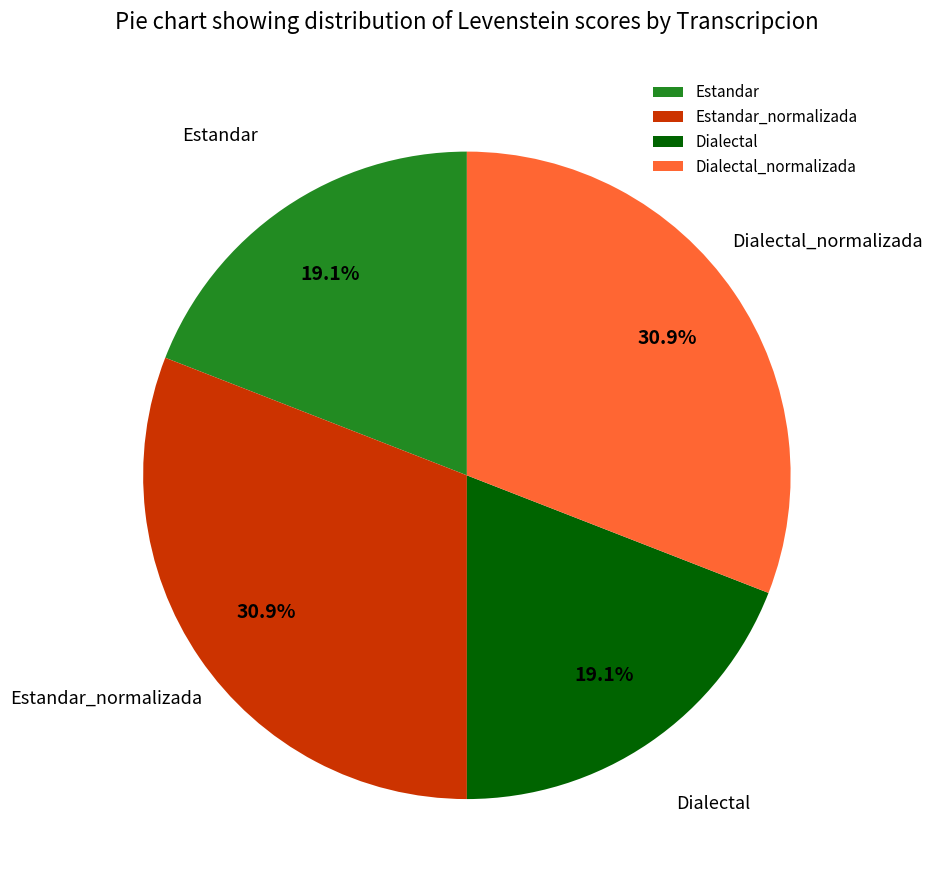

Does Estandar_normalizada account for over 50% of the chart?

No